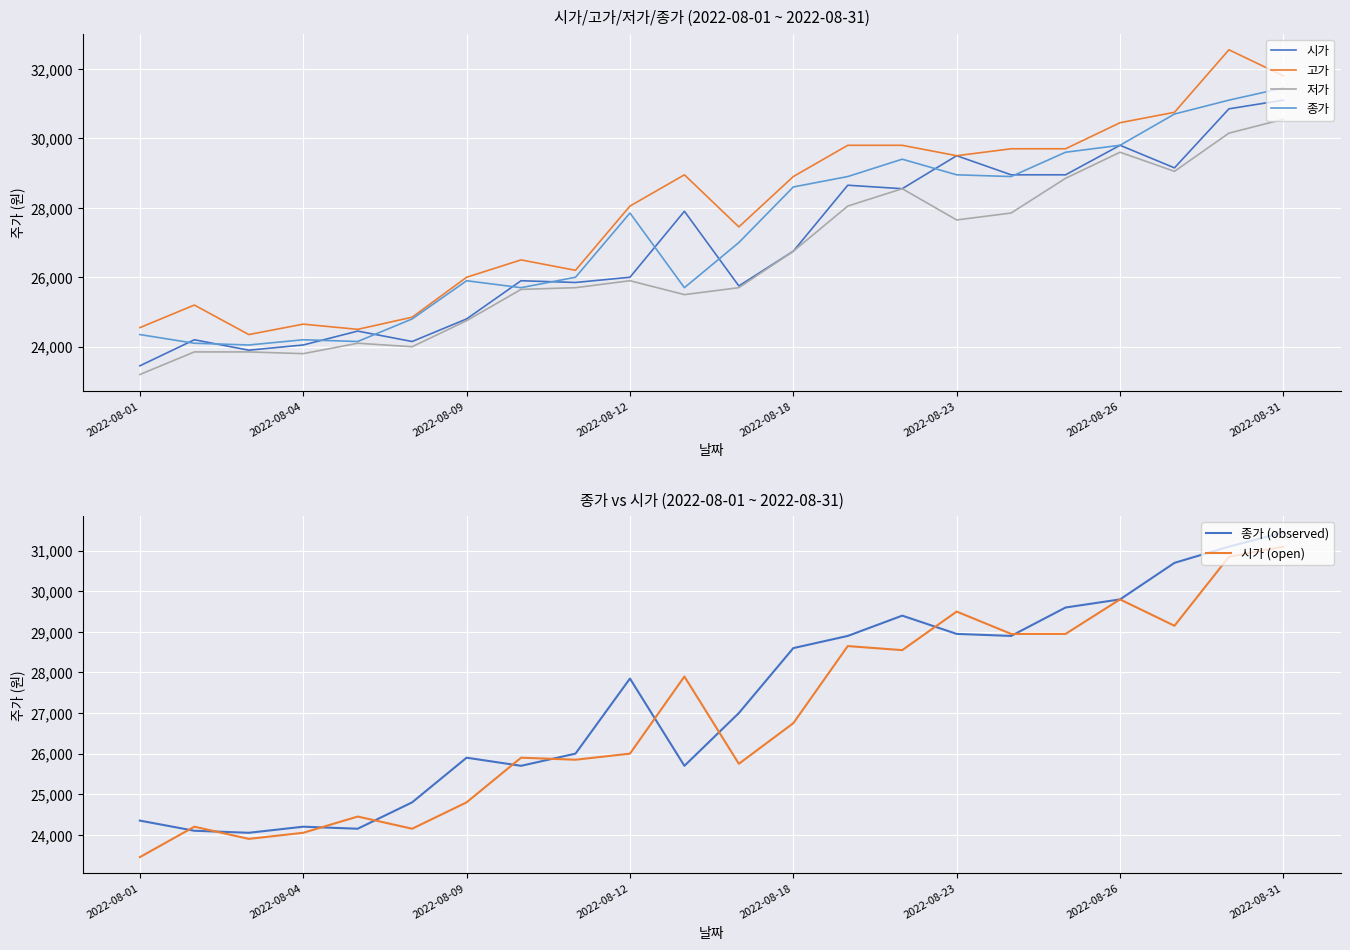

The value of 고가 at 2022-08-23 is 14769. True or false?

False